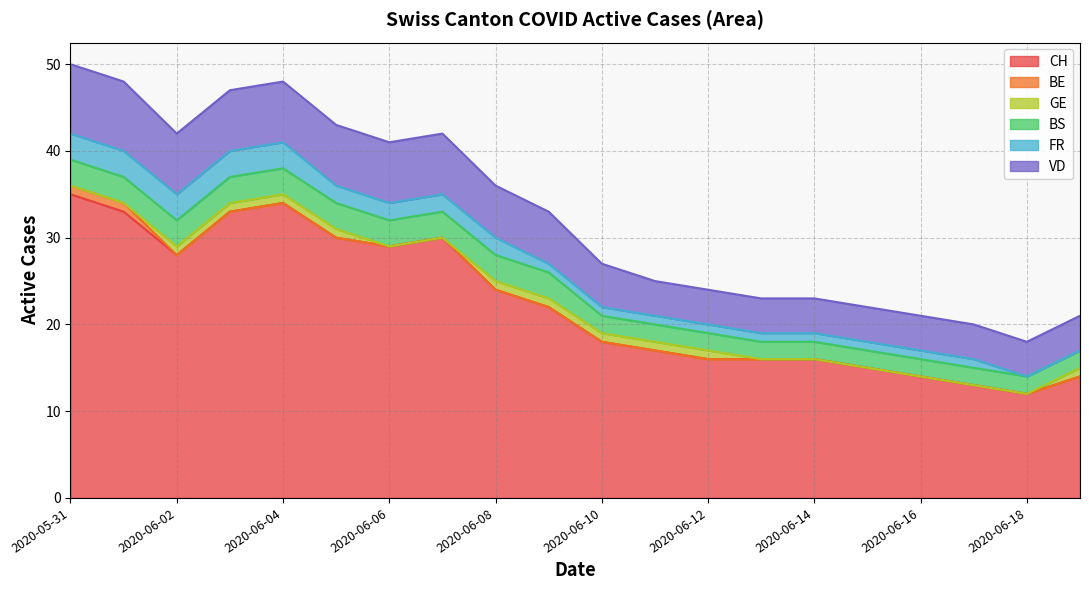

What is the label of the 18th point from the right?

2020-06-02